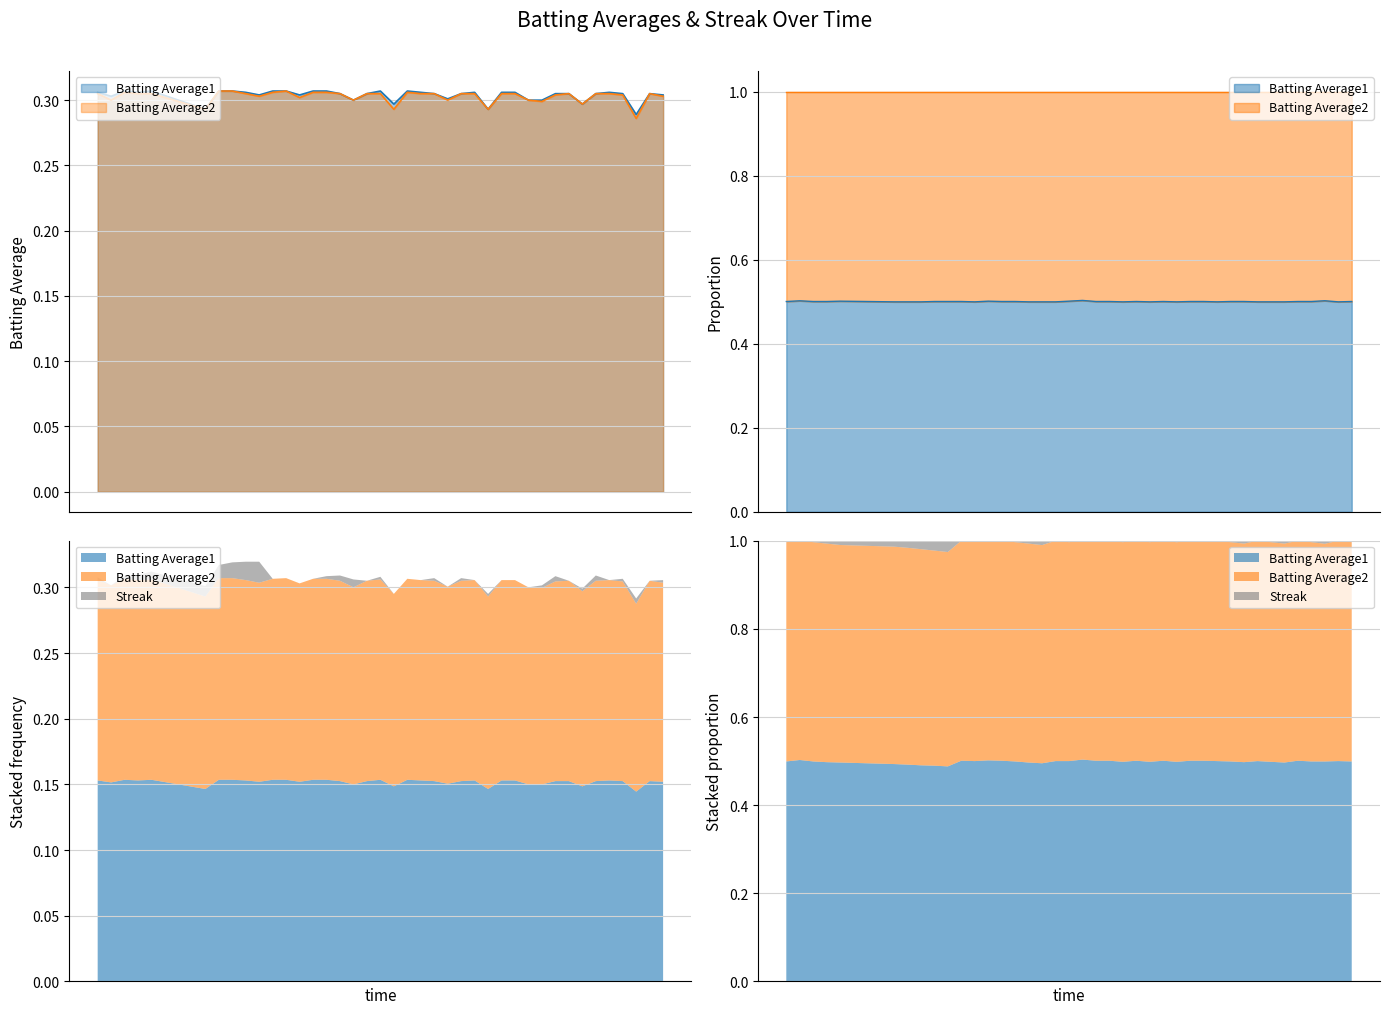

Read the Batting Average2 value at 2010-07-27.

0.3